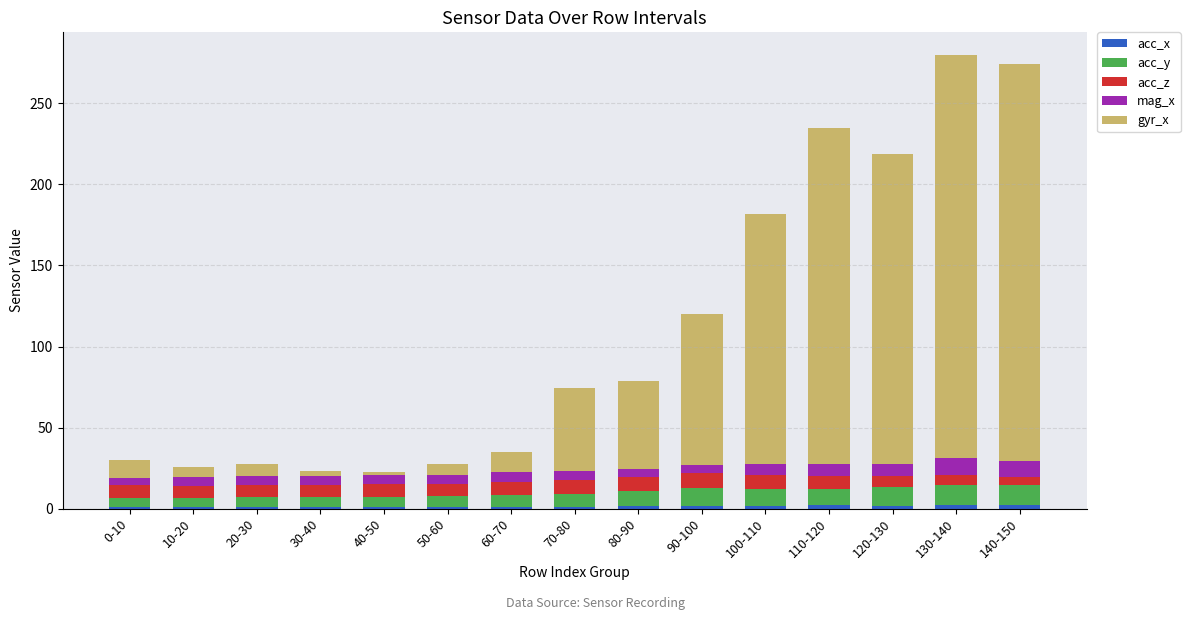

What is the label of the 9th bar from the right?

60-70